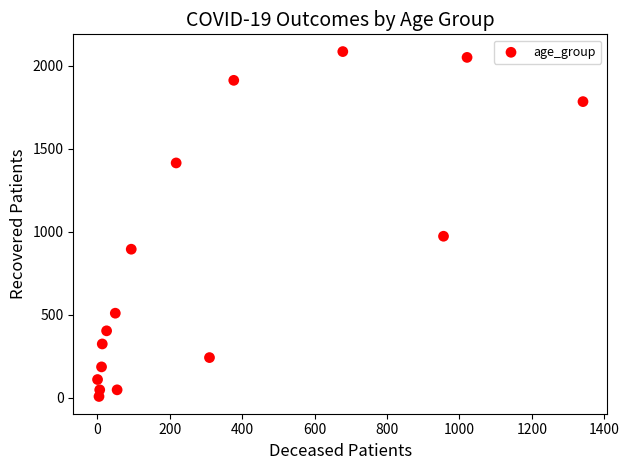

What is the range of Y values (max minus min)?

2075